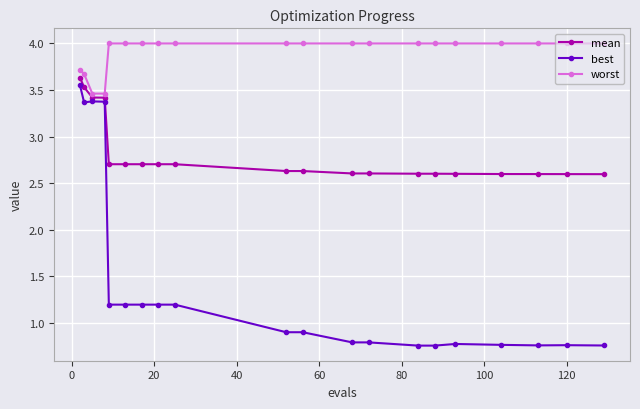

Which series has the largest total across all categories?

worst